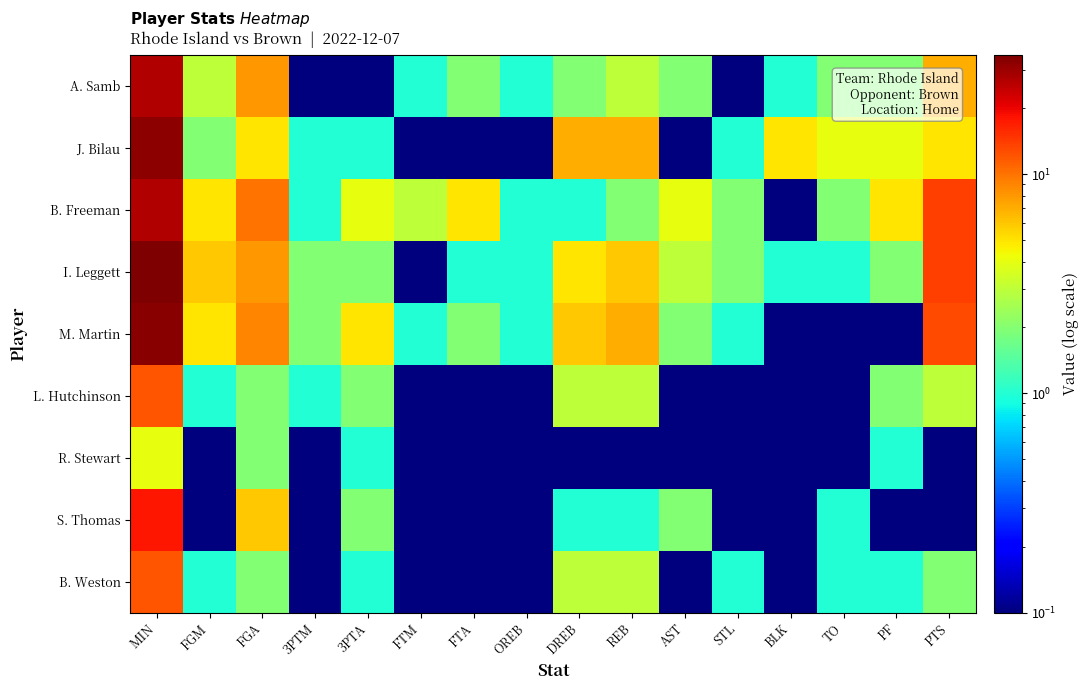

At FGM, list the series in order from smallest to largest.

R. Stewart, S. Thomas, L. Hutchinson, B. Weston, J. Bilau, A. Samb, B. Freeman, M. Martin, I. Leggett